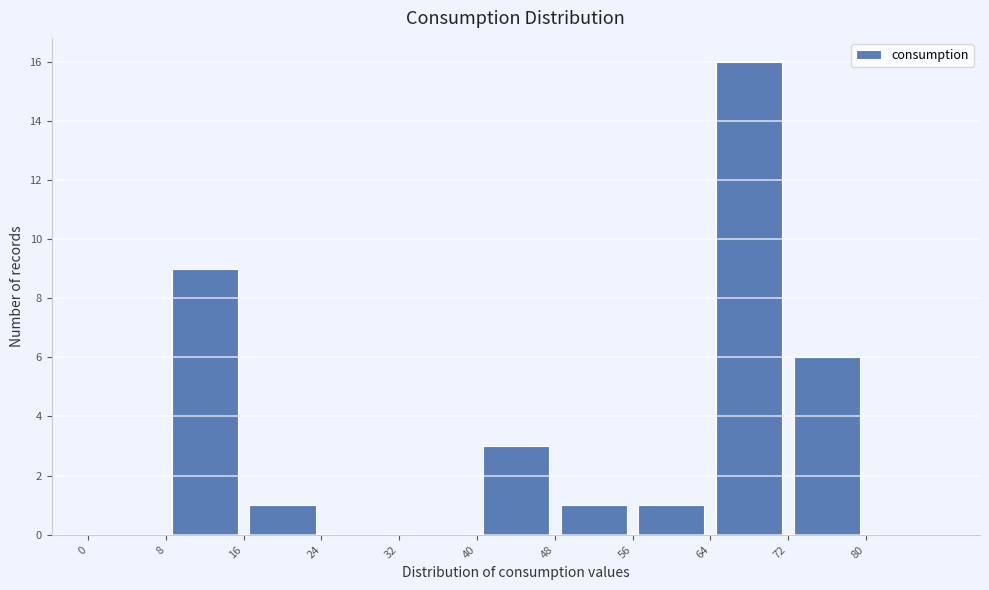

How tall is the bar that spans 48 to 56 on the x-axis? The values are not printed on the chart, so give them approximately, as read against the axis.

1